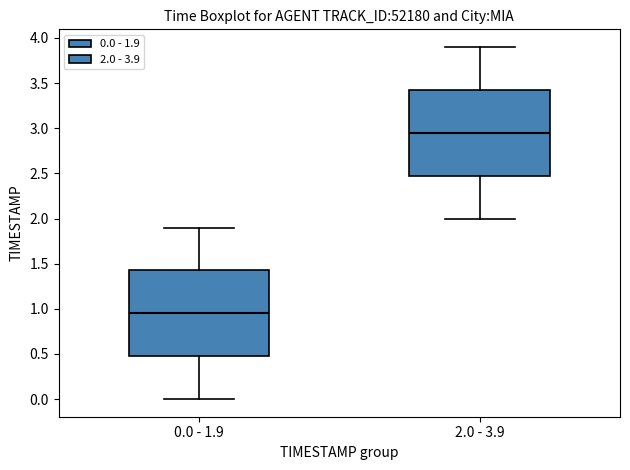

Where does the median line of the box for 2.0 - 3.9 sit on the y-axis? The values are not printed on the chart, so give them approximately, as read against the axis.

2.95